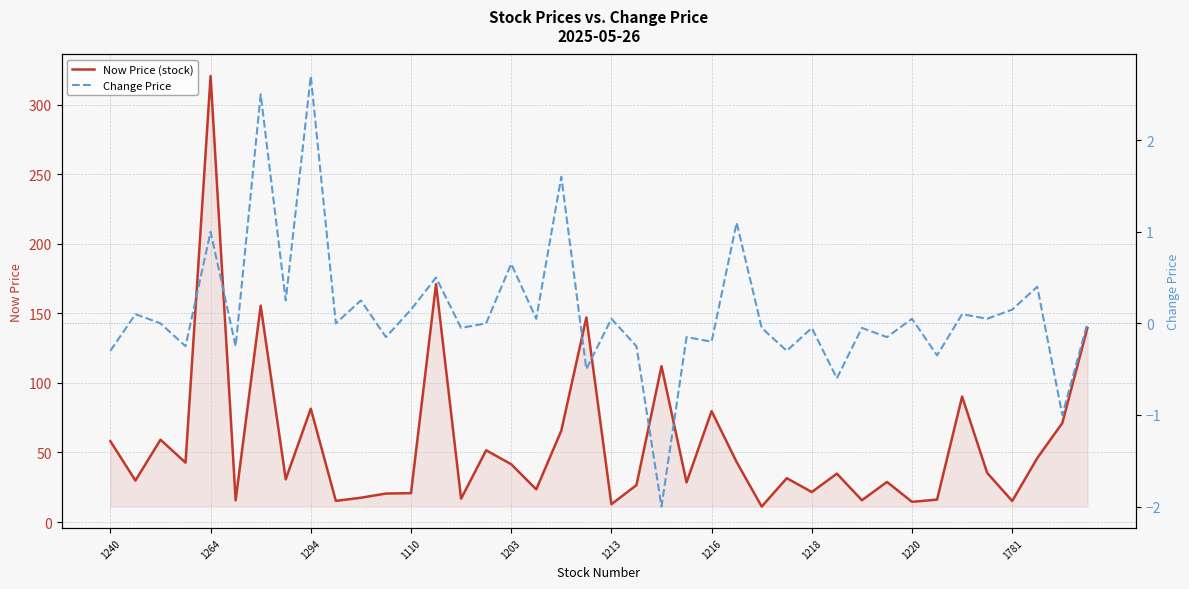

Which category has the lowest value in the Now Price (stock) series?

26